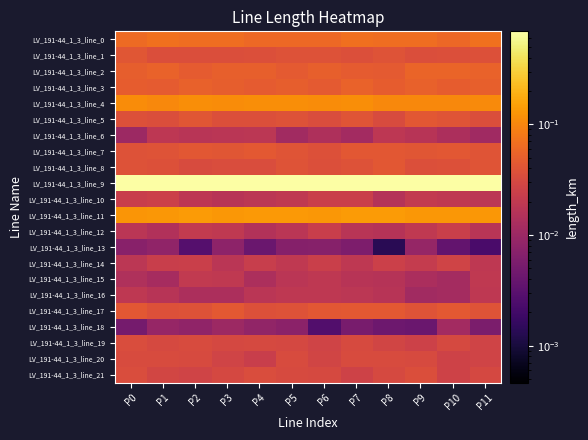

List the series in order of their peak value, highest first.

LV_191-44_1_3_line_9, LV_191-44_1_3_line_11, LV_191-44_1_3_line_4, LV_191-44_1_3_line_0, LV_191-44_1_3_line_2, LV_191-44_1_3_line_3, LV_191-44_1_3_line_7, LV_191-44_1_3_line_17, LV_191-44_1_3_line_5, LV_191-44_1_3_line_8, LV_191-44_1_3_line_1, LV_191-44_1_3_line_21, LV_191-44_1_3_line_19, LV_191-44_1_3_line_20, LV_191-44_1_3_line_14, LV_191-44_1_3_line_10, LV_191-44_1_3_line_12, LV_191-44_1_3_line_15, LV_191-44_1_3_line_16, LV_191-44_1_3_line_6, LV_191-44_1_3_line_18, LV_191-44_1_3_line_13